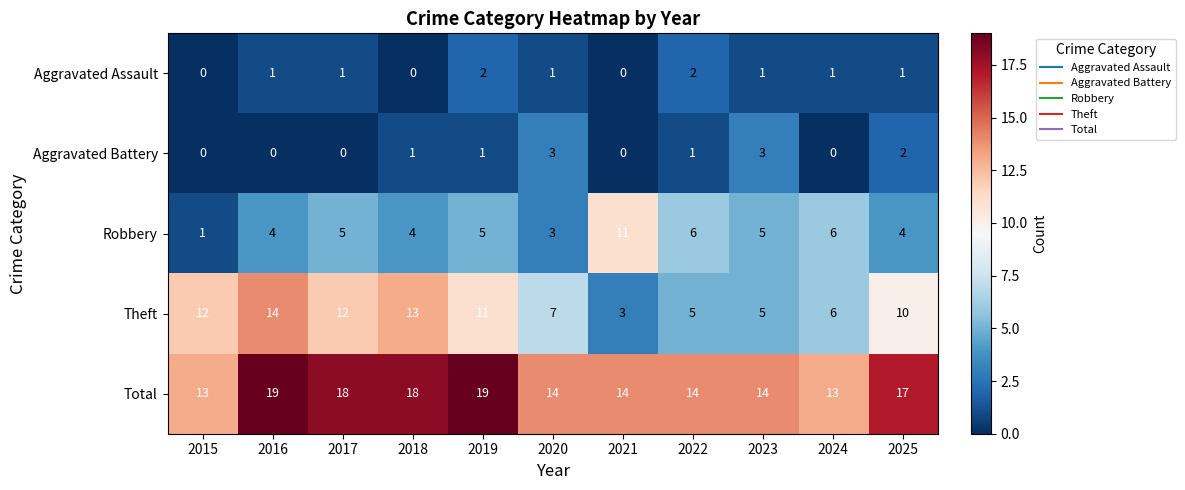

How many series are shown in this chart?

5